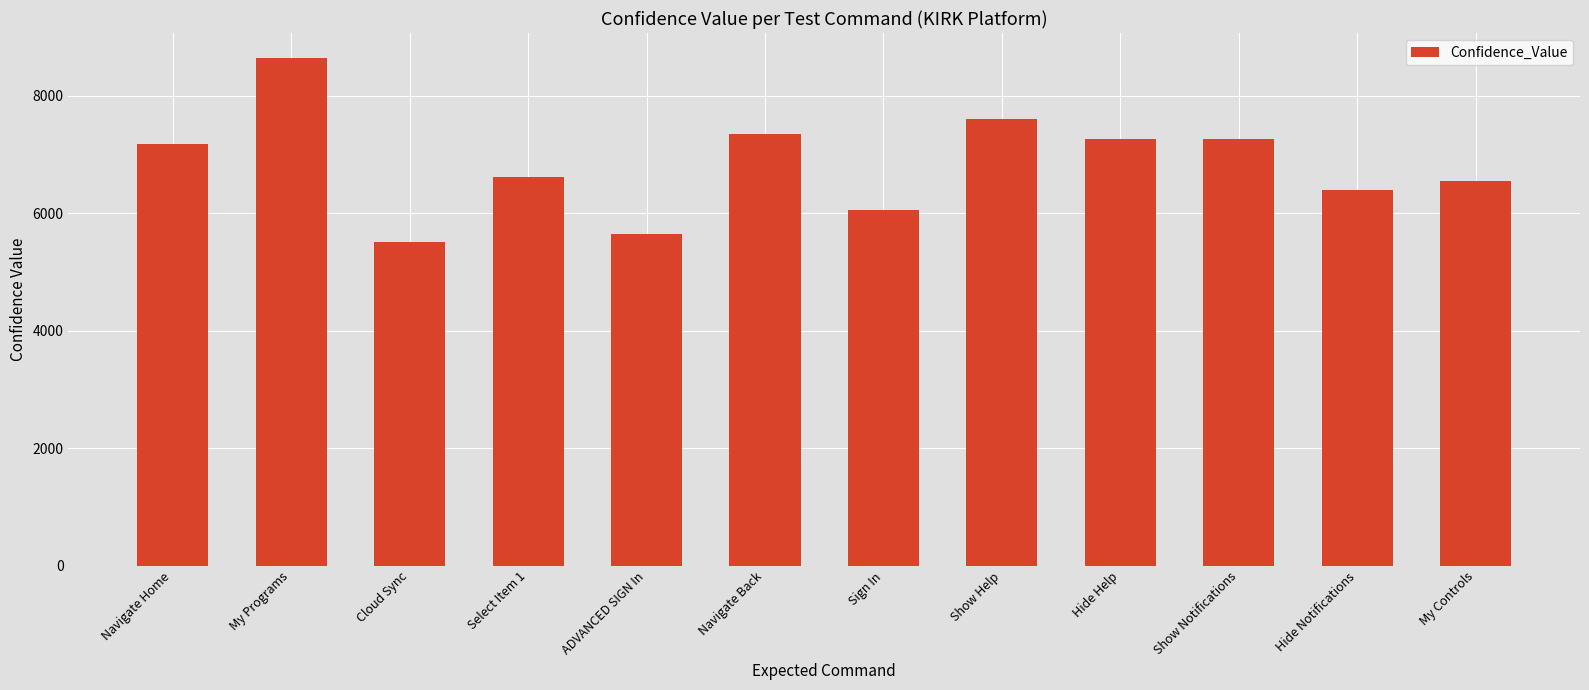

Between My Programs and My Controls, which is larger?

My Programs